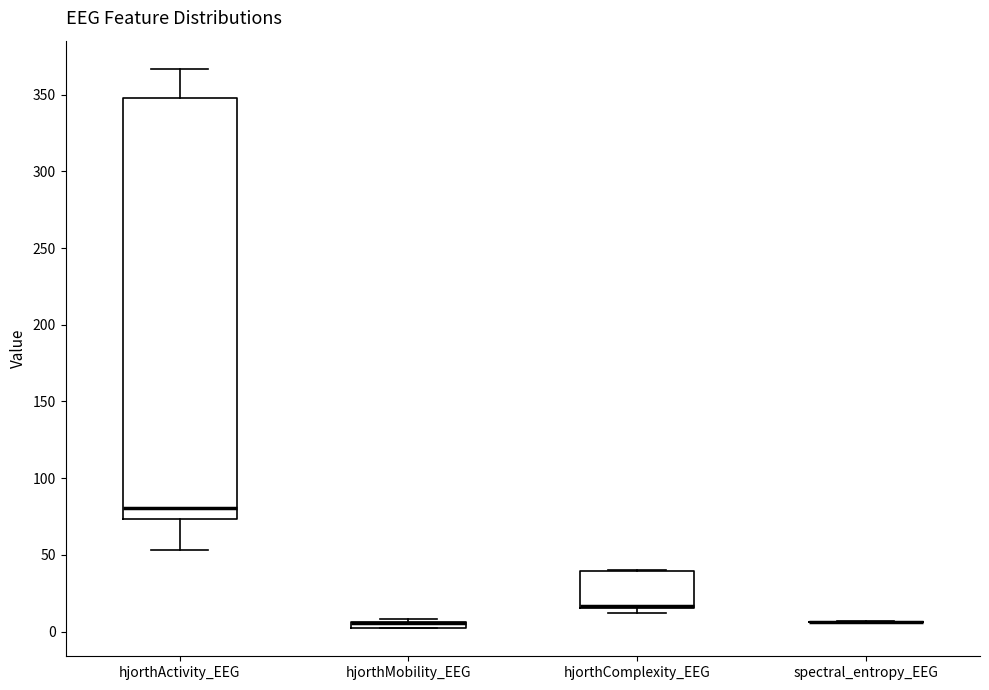

Comparing the boxes themselves (not the whiskers), which one is the tallest?

hjorthActivity_EEG